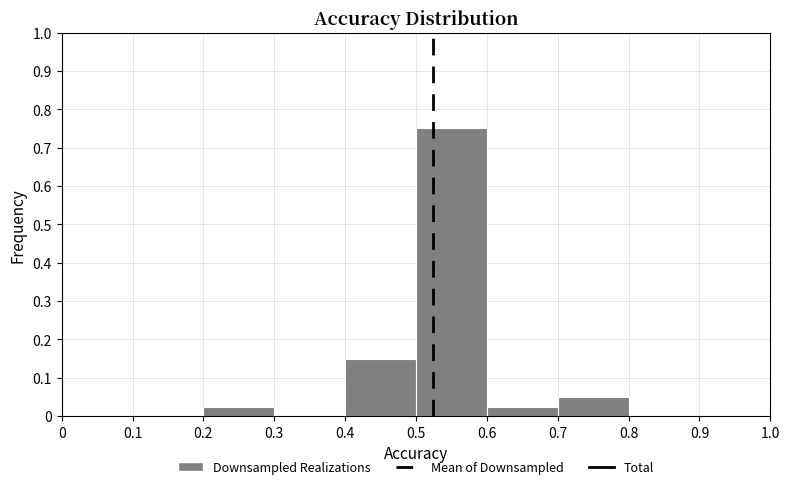

Reading left to right, transcribe this chart: for each bar, give the range it covers on the x-axis and its height. The values are not printed on the chart, so give them approximately, as read against the axis.

0 to 0.1: 0
0.1 to 0.2: 0
0.2 to 0.3: 0.03
0.3 to 0.4: 0
0.4 to 0.5: 0.15
0.5 to 0.6: 0.75
0.6 to 0.7: 0.03
0.7 to 0.8: 0.05
0.8 to 0.9: 0
0.9 to 1.0: 0